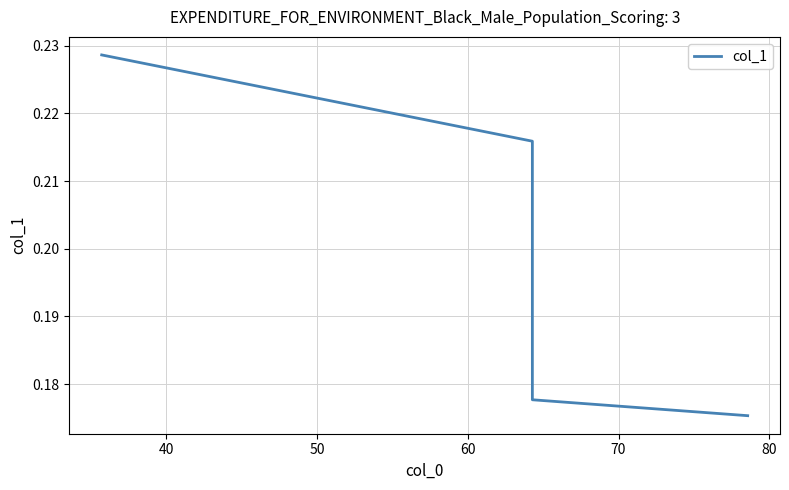

The chart shows a value of 0.1 at 30. True or false?

False